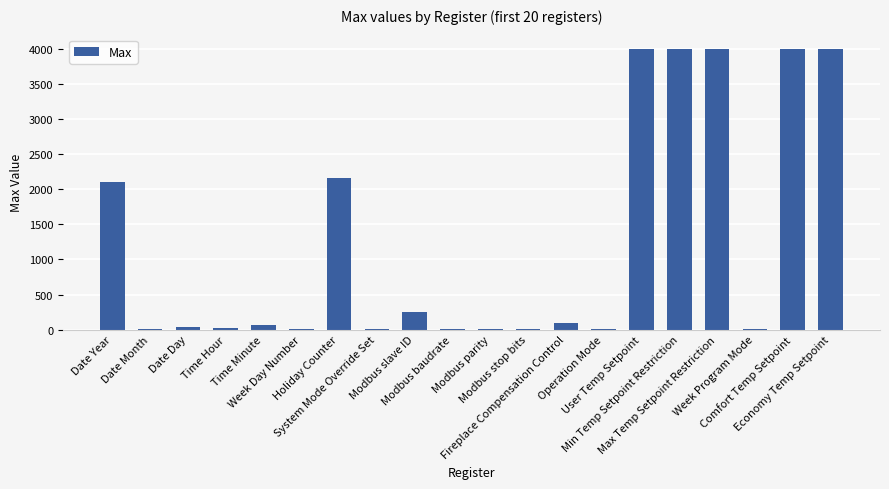

What is the greatest value displayed?

4000